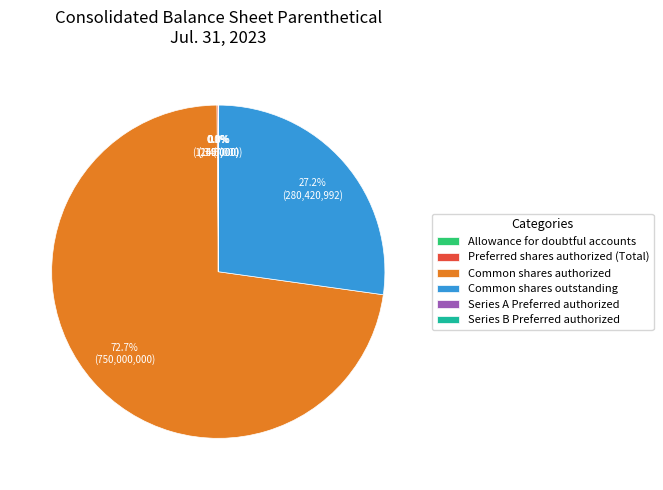

Which slice is the smallest?

Allowance for doubtful accounts